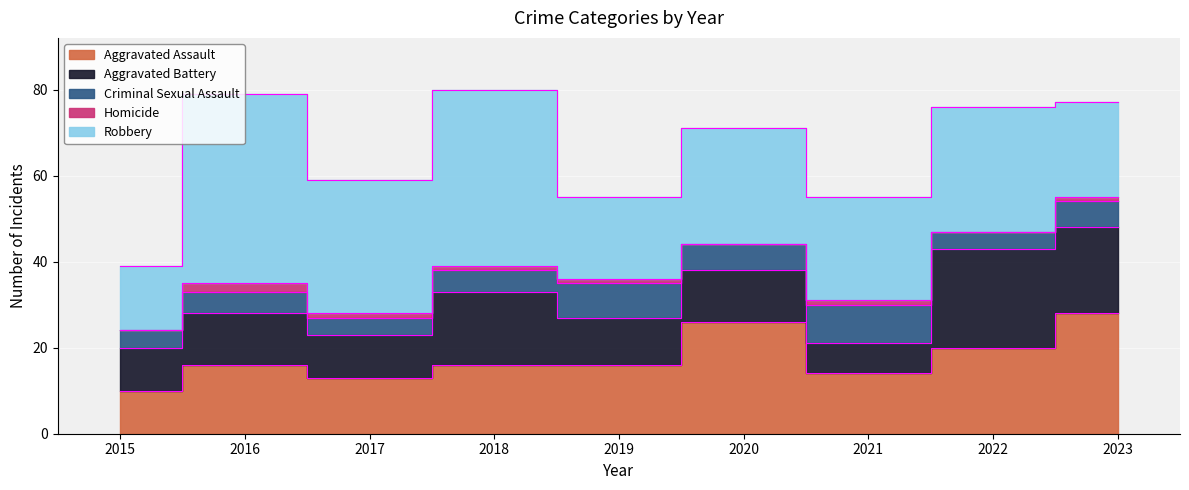

Rank the series by their average value, from lowest to highest.

Homicide, Criminal Sexual Assault, Aggravated Battery, Aggravated Assault, Robbery